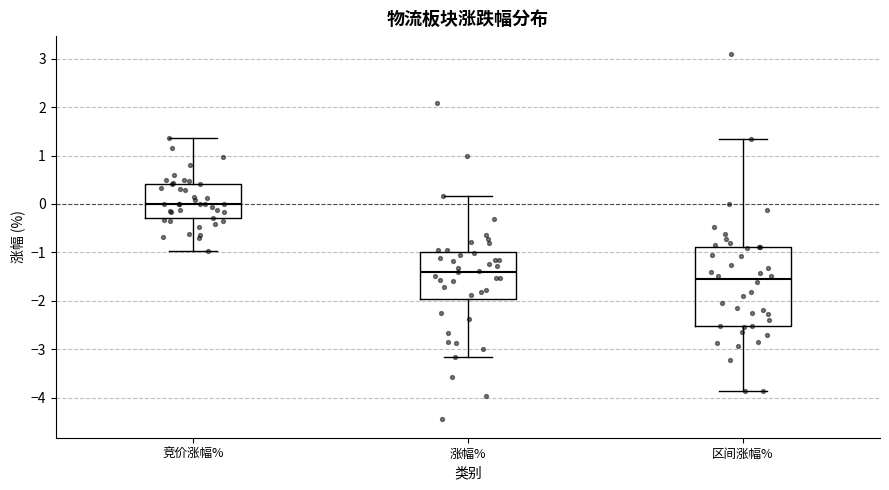

Comparing the boxes themselves (not the whiskers), which one is the tallest?

区间涨幅%